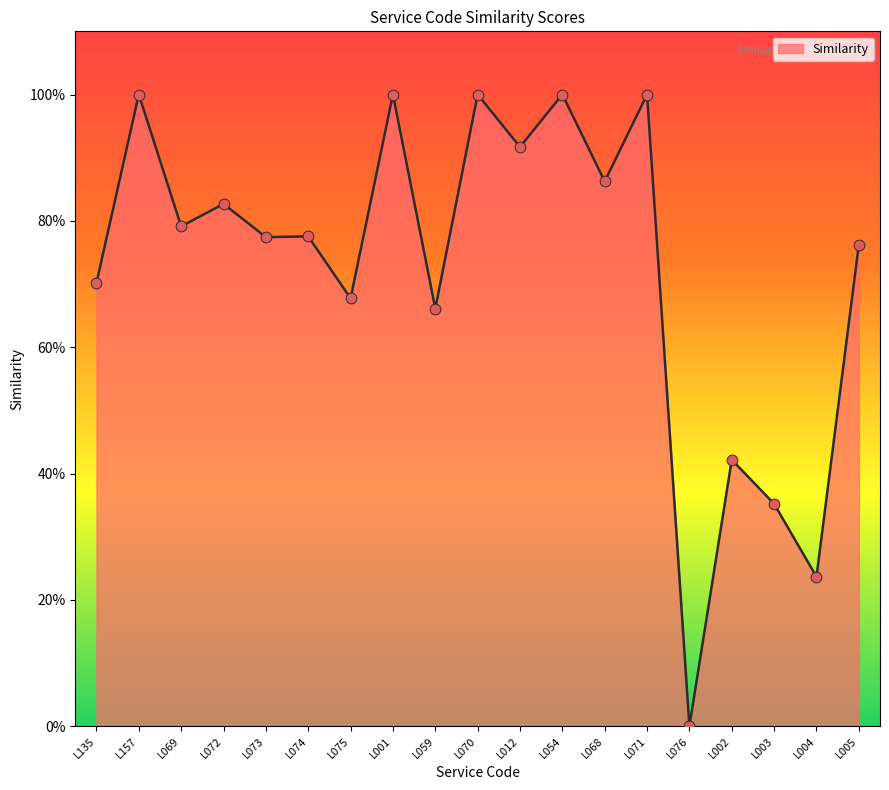

Which has a higher value, L068 or L073?

L068